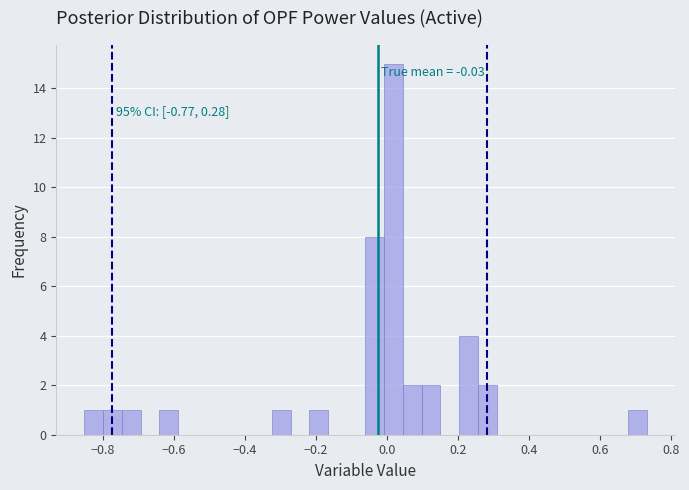

Read against the x-axis, roughly where is the centre of the tallest bar?

0.02